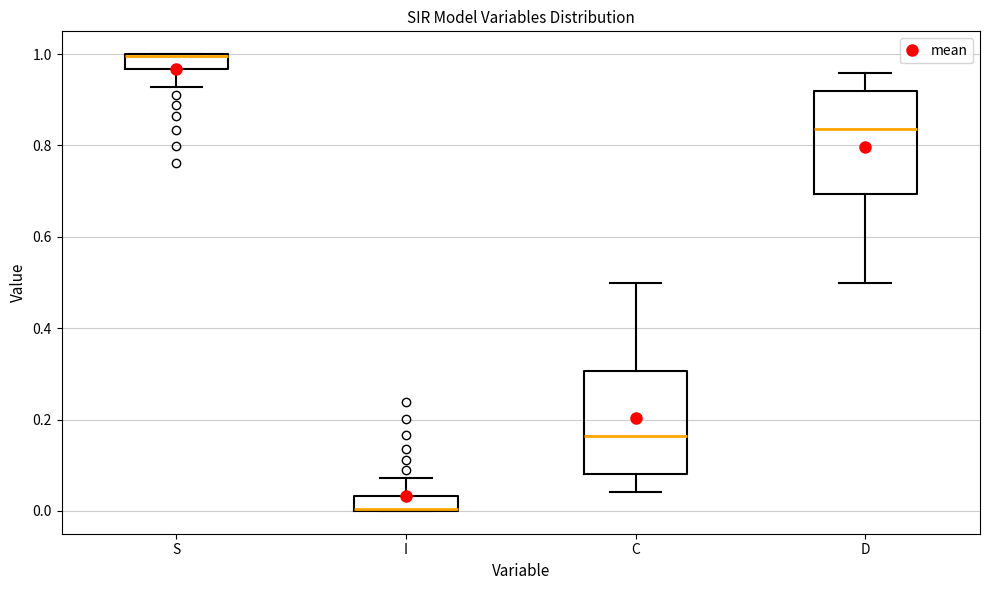

Reading left to right, read every box against the y-axis: the position of its median line, the range the box covers, and the ends of its whiskers. The values are not printed on the chart, so give them approximately, as read against the axis.

S: median 1.00 (drawn on the box's upper edge), box 0.96 to 1.00, whiskers 0.92 to 1.00
I: median 0.00 (drawn on the box's lower edge), box 0.00 to 0.04, whiskers 0.00 to 0.08
C: median 0.16, box 0.08 to 0.30, whiskers 0.04 to 0.50
D: median 0.84, box 0.70 to 0.92, whiskers 0.50 to 0.96